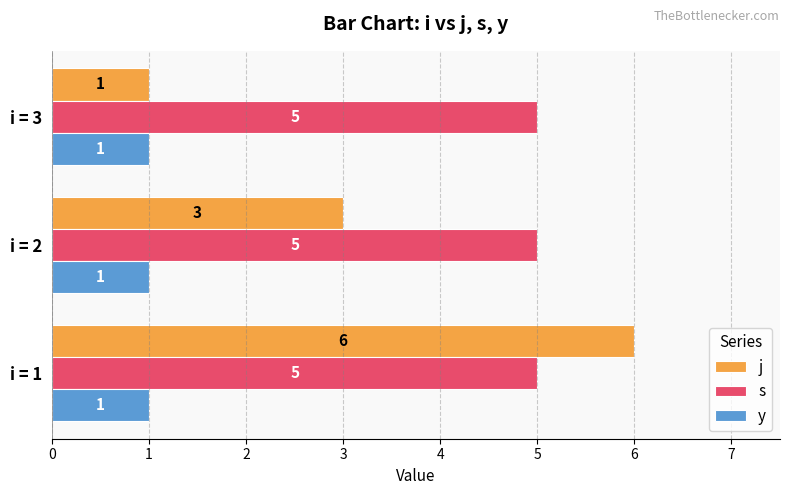

What is the average value of the s series?

5